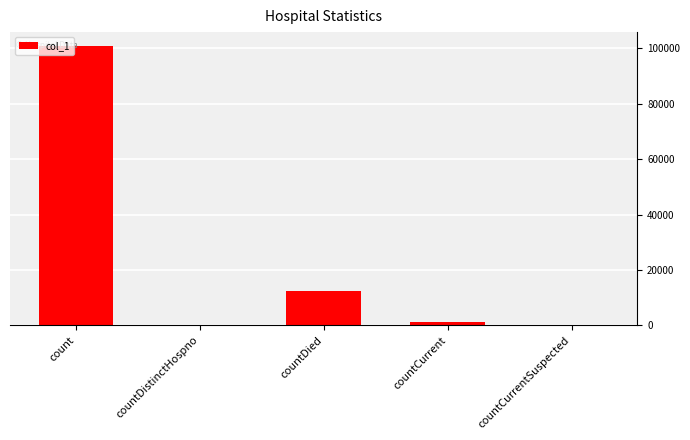

How many distinct data groups are displayed?

1